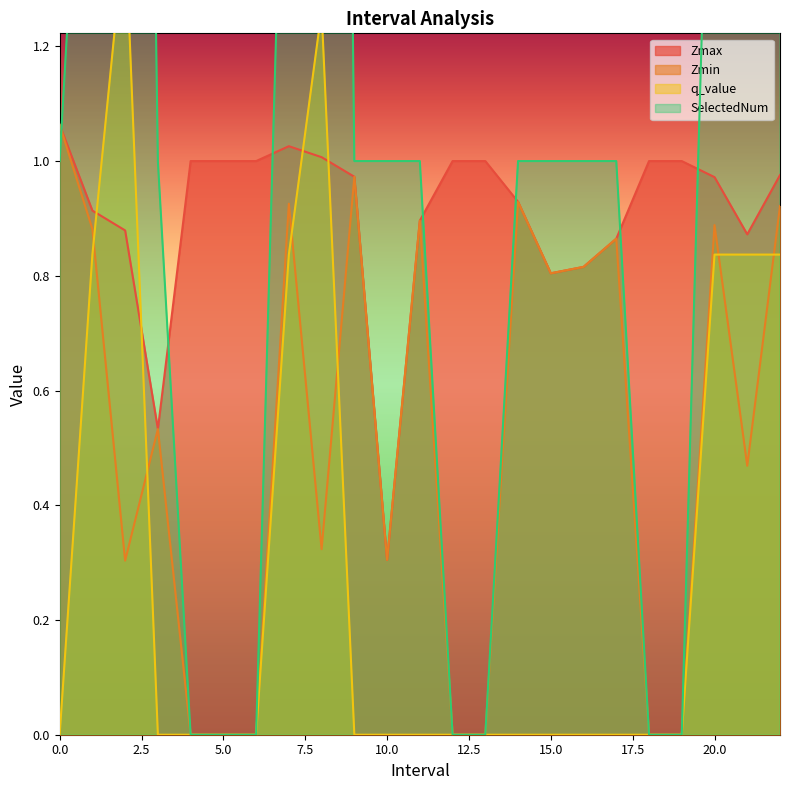

Is it true that SelectedNum equals 1.0 at 10.0?

True